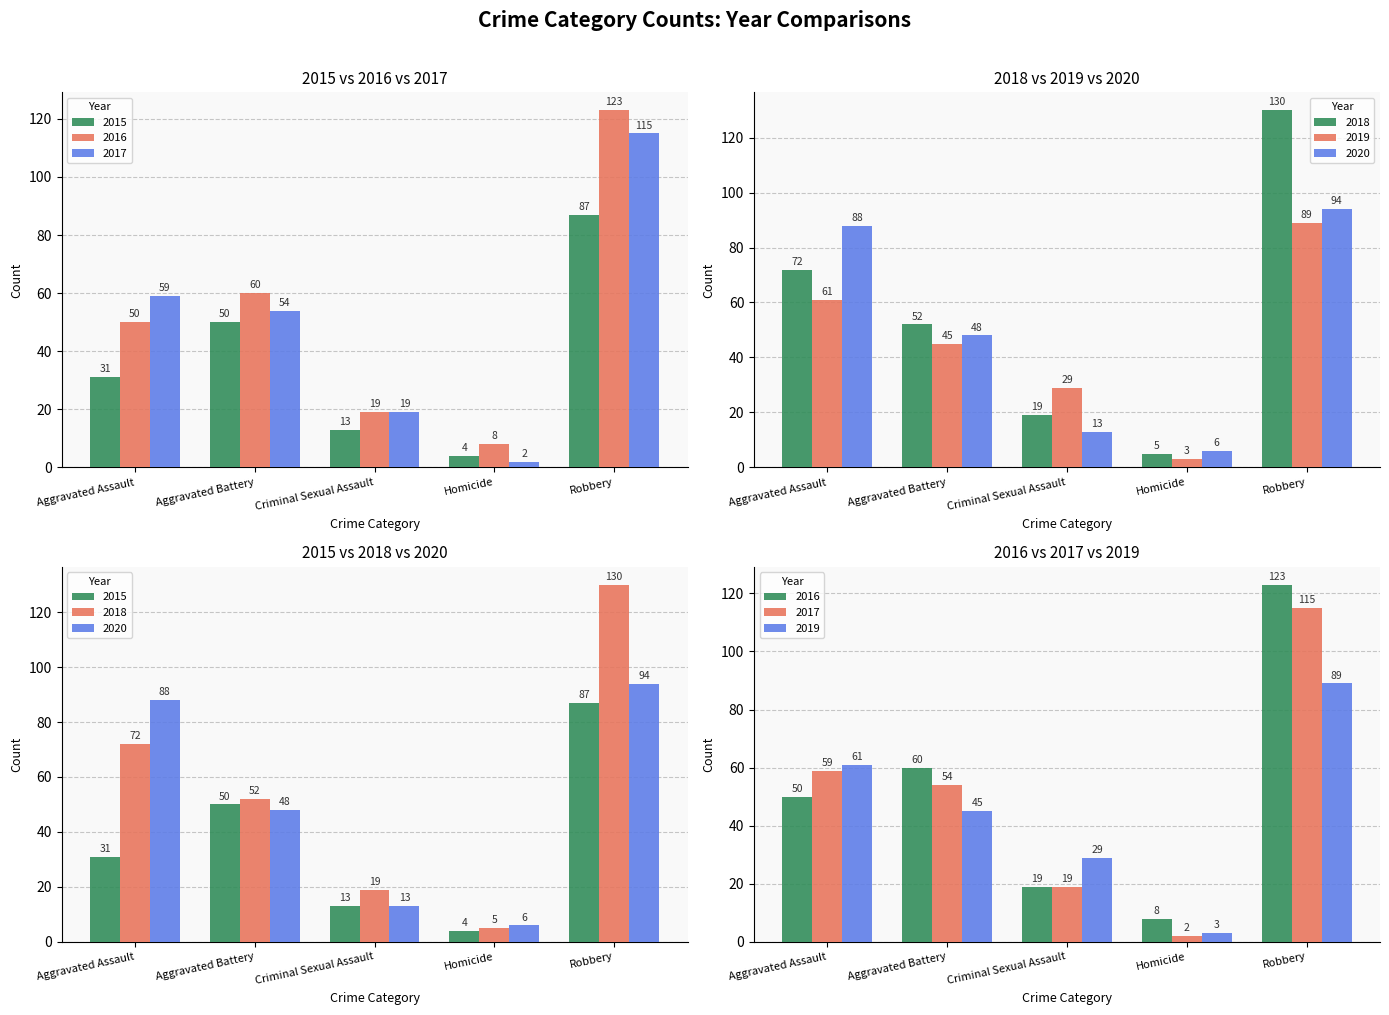

True or false: 2016 has a value of 3 at Homicide.

False